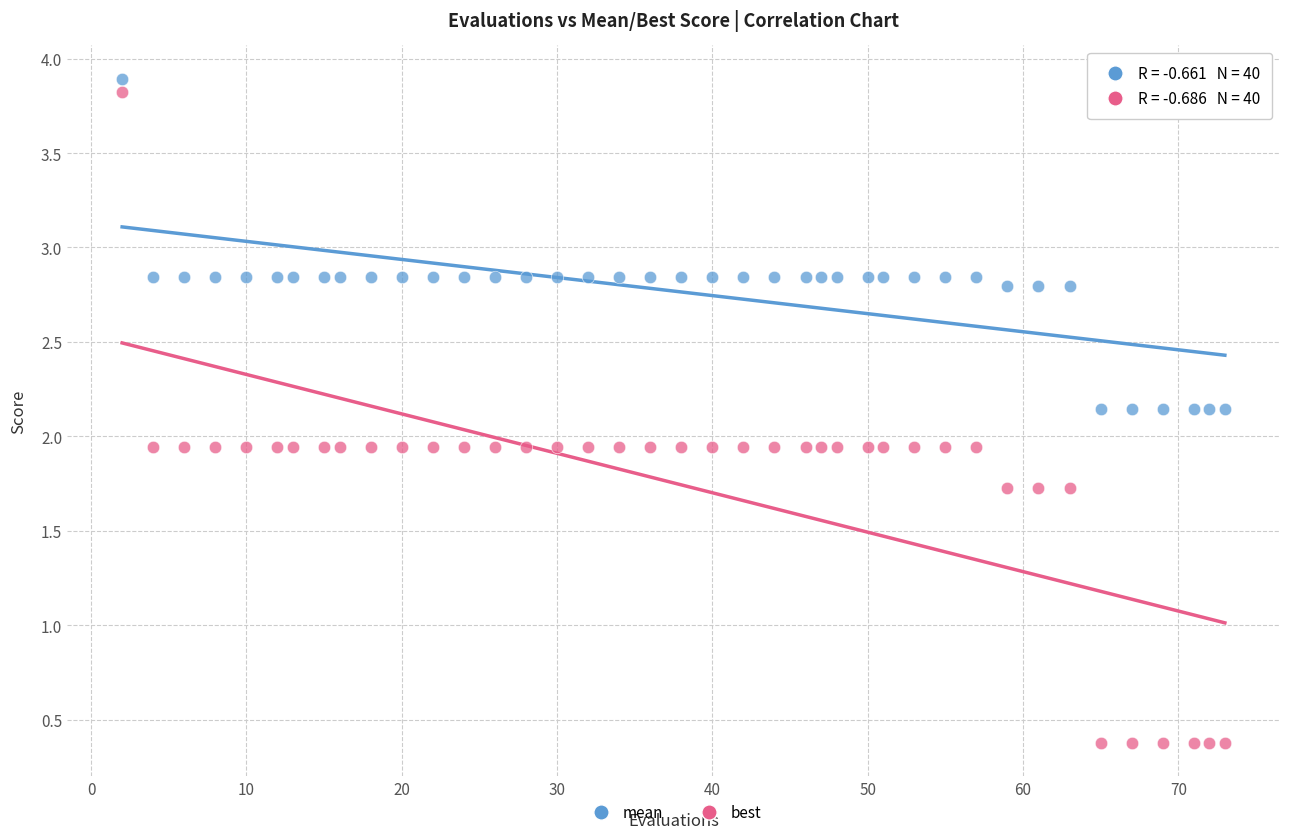

Which series reaches the minimum Y coordinate?

best